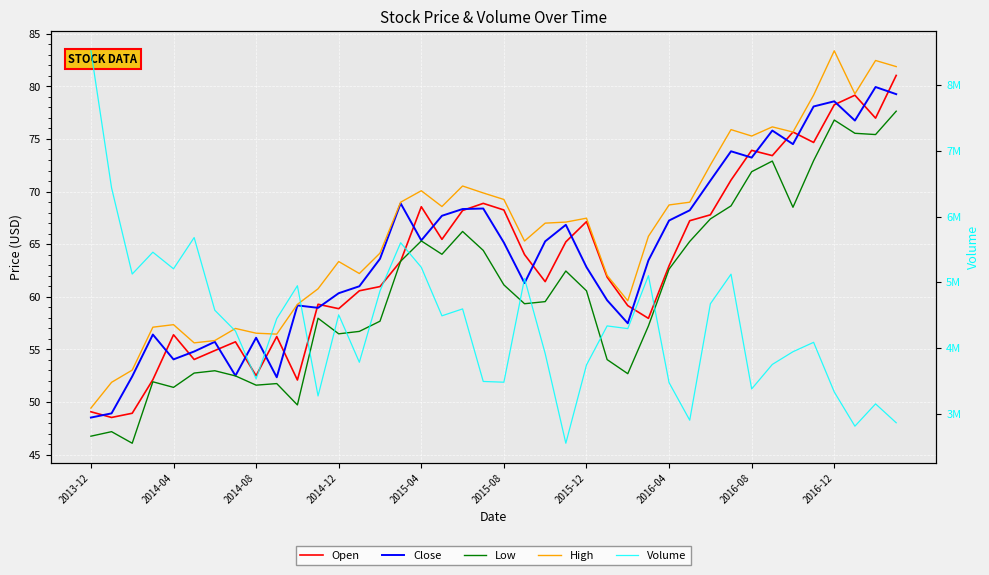

At how many categories does at least one series exceed 1299509?

40